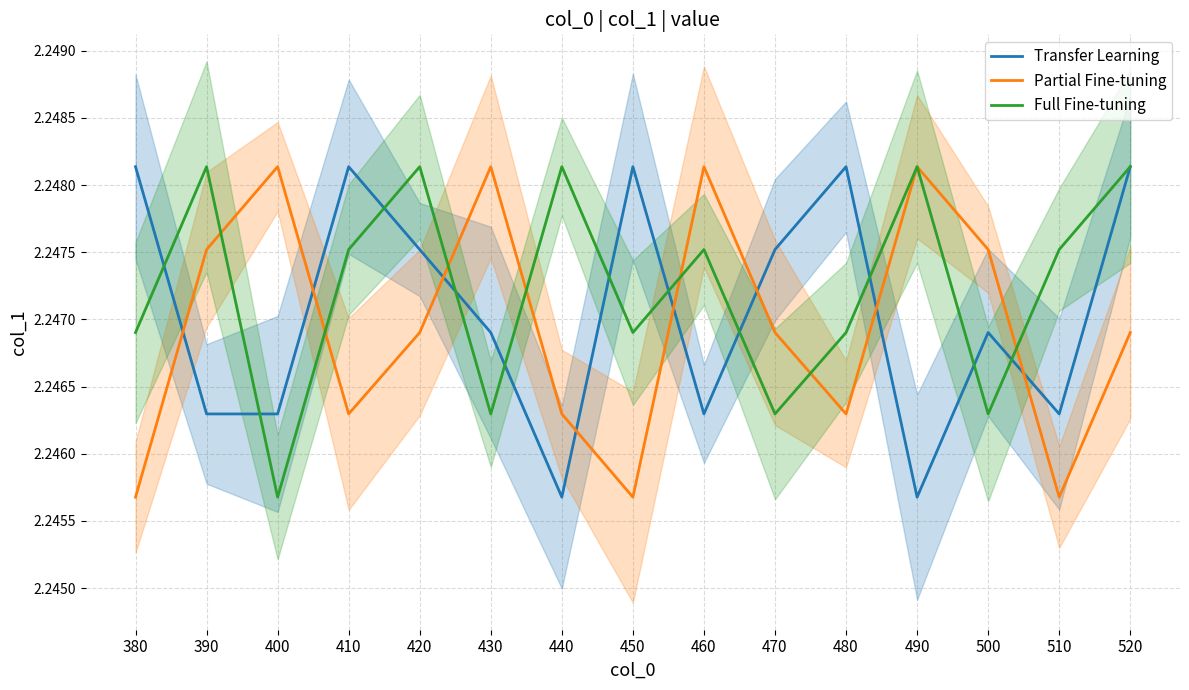

What is the smallest value displayed?

2.2